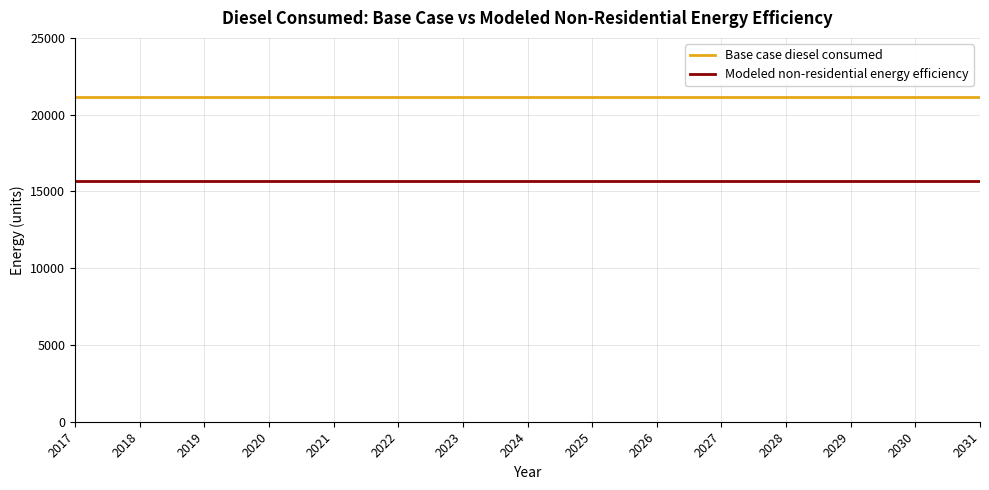

What is the minimum value for Base case diesel consumed?

21157.2